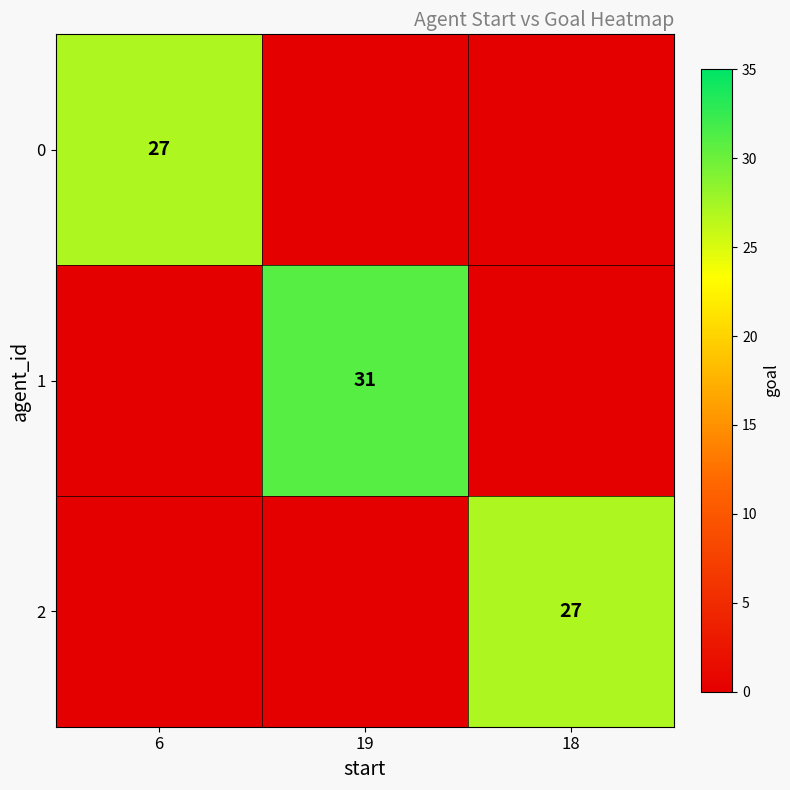

At which category is the sum across all series the highest?

19